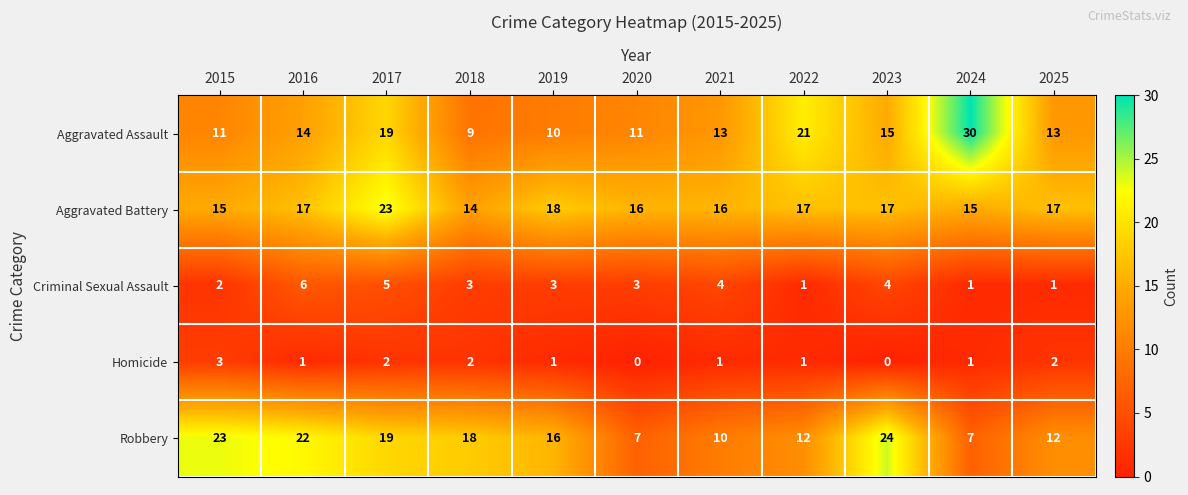

How many values in the Aggravated Battery series are below 17?

5